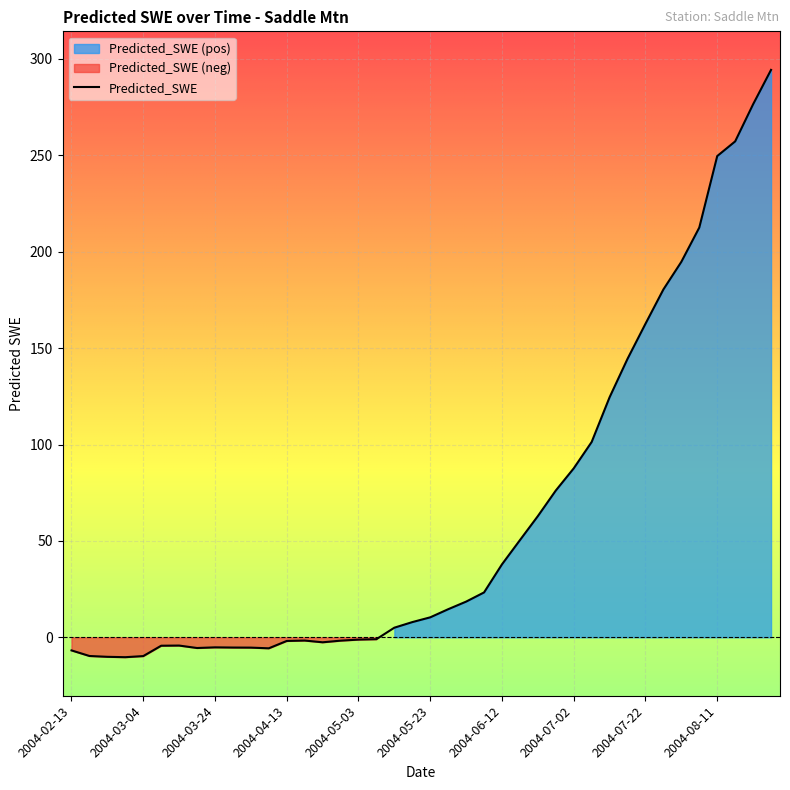

How many lines are shown in the chart?

1